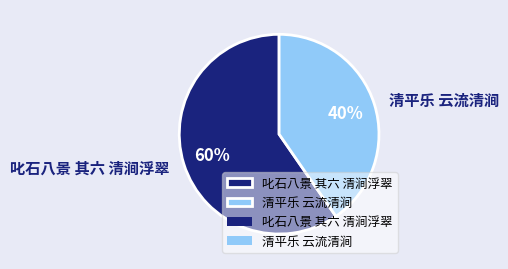

Is 清平乐 云流清涧 the majority of the pie?

No